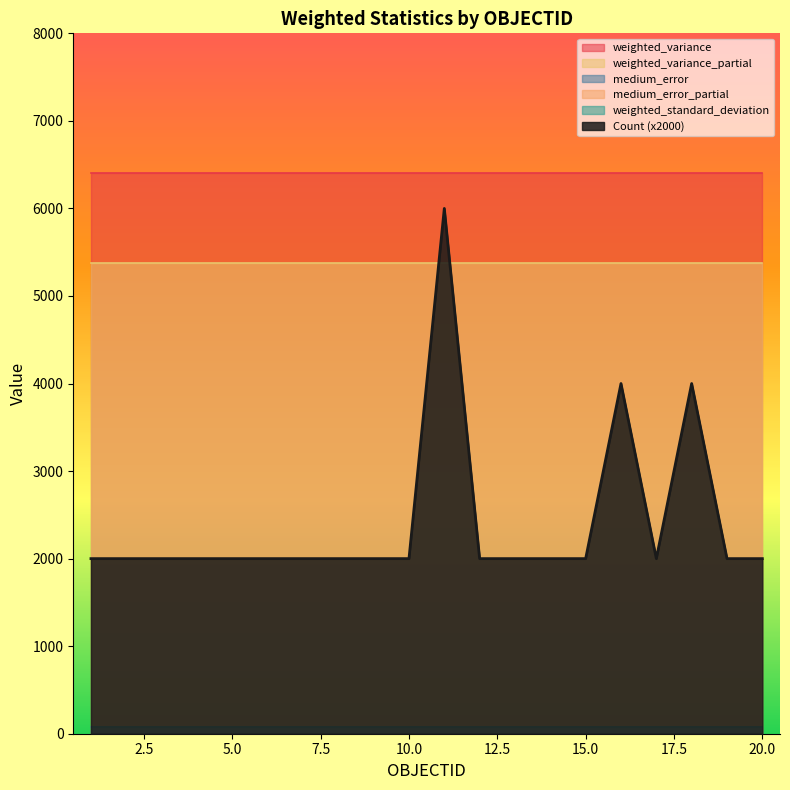

Is it true that weighted_standard_deviation equals 140.5 at 3?

False